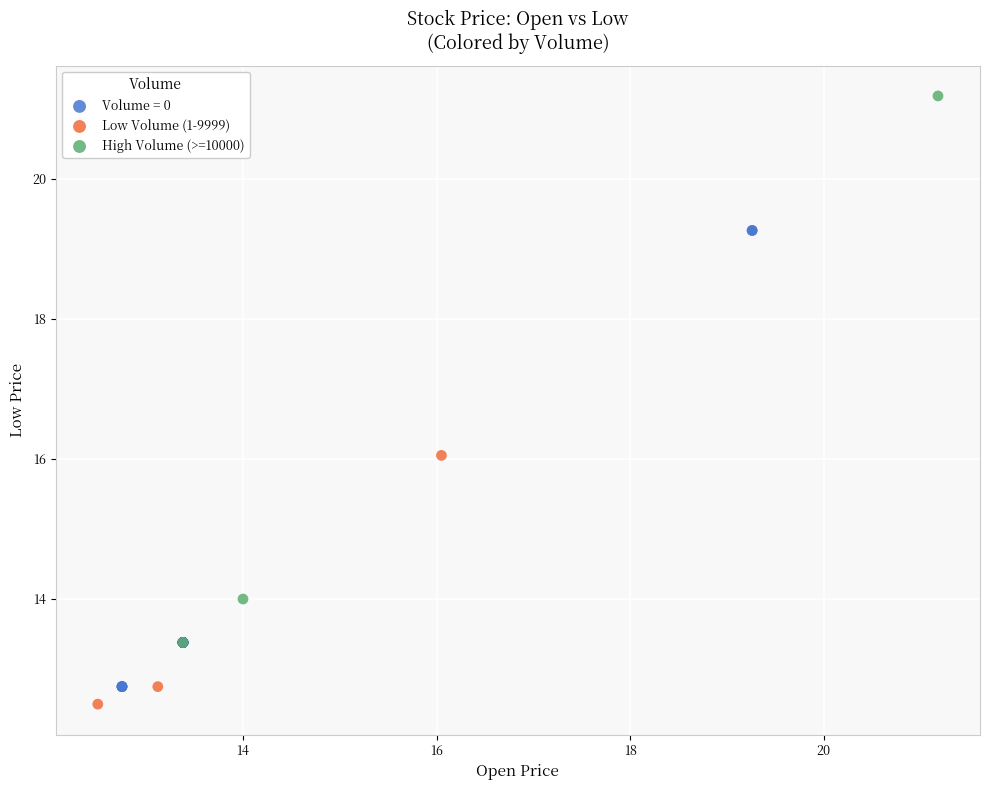

Which series contains the lowest Y value?

Low Volume (1-9999)